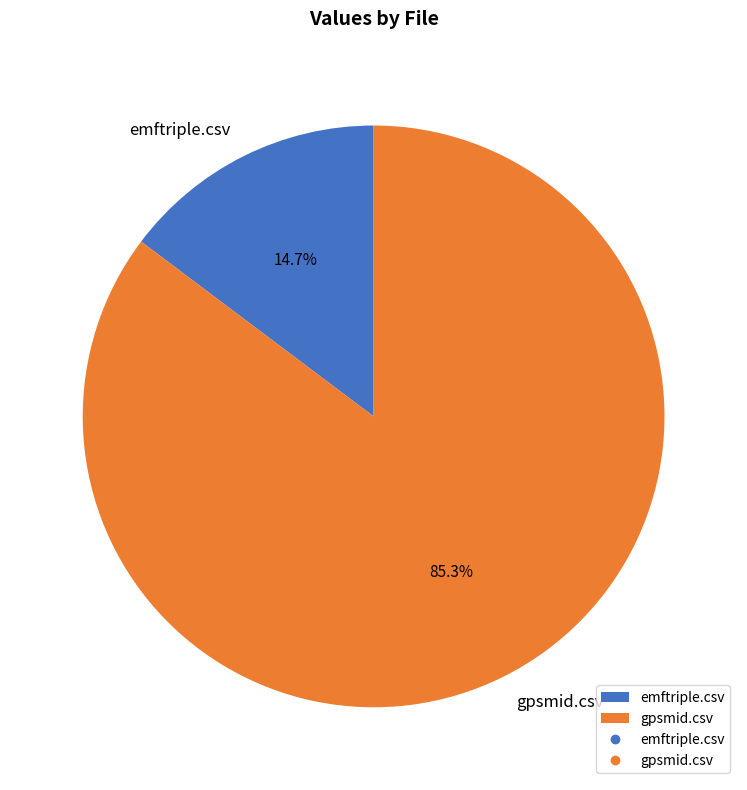

What portion of the pie excludes gpsmid.csv?

14.7%